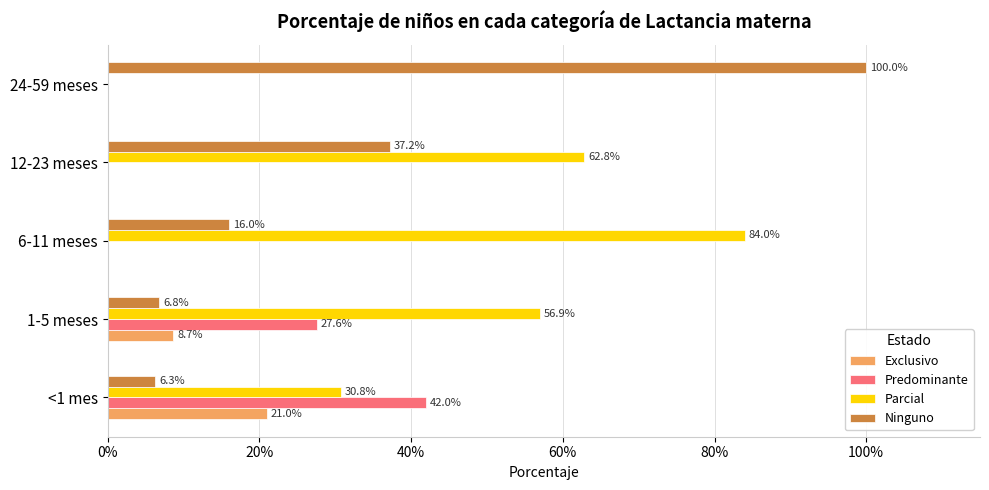

What is the maximum value for Exclusivo?

0.2